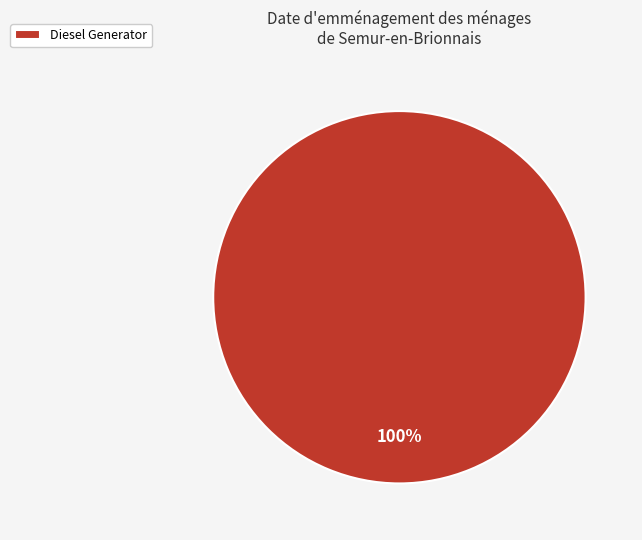

Rank the categories by value from lowest to highest.

Diesel Generator